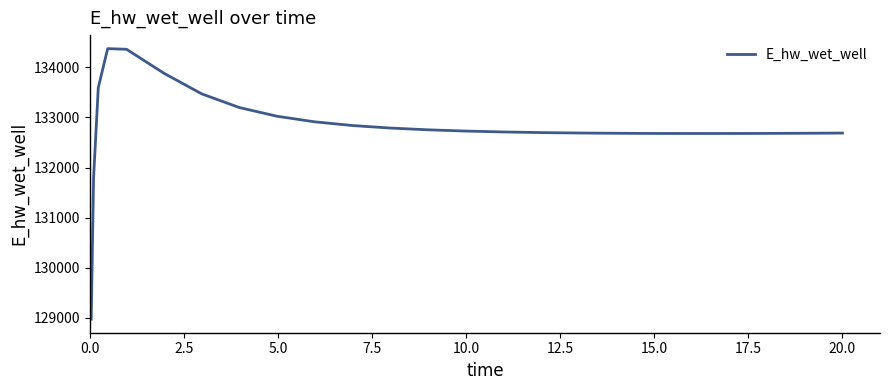

What is the minimum value shown in the chart?

128975.3